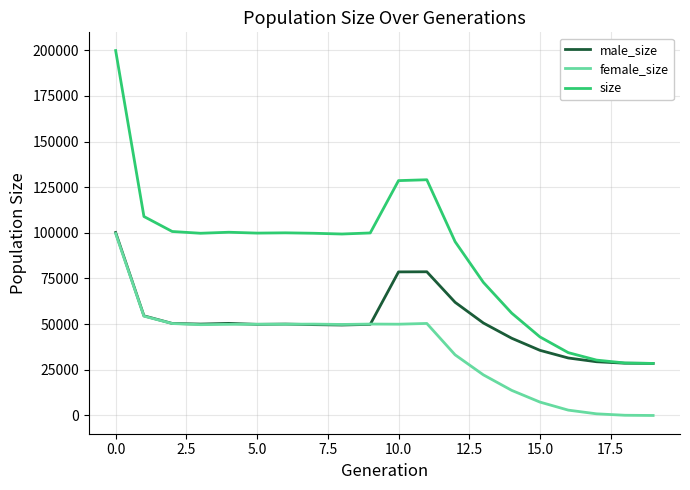

Which series has the largest total across all categories?

size